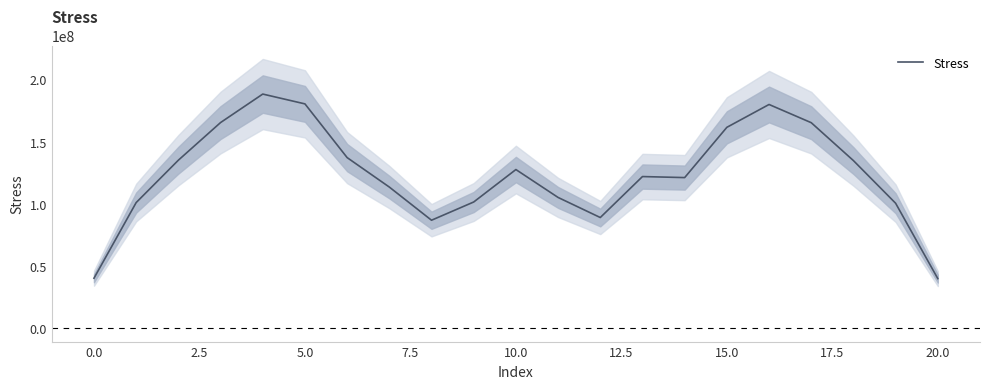

What is the minimum value for Stress?

39817069.2